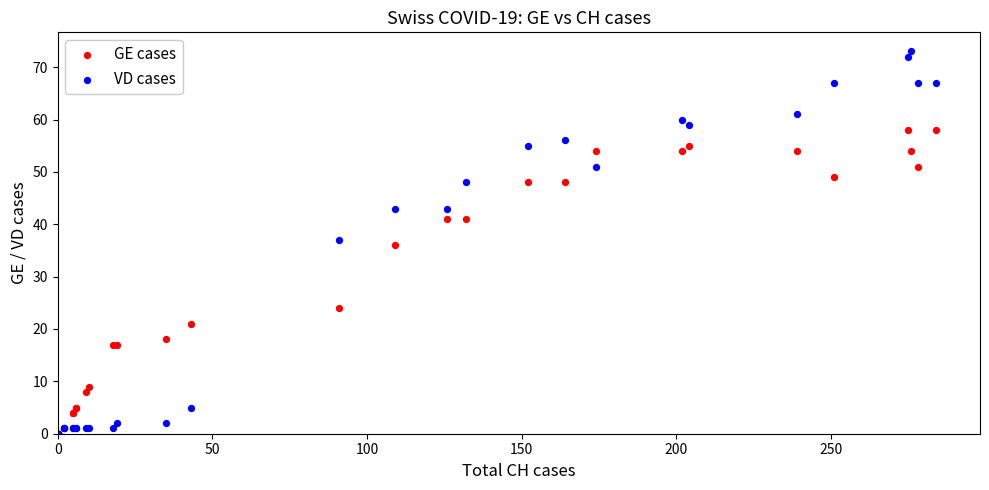

Which series reaches the maximum Y coordinate?

VD cases